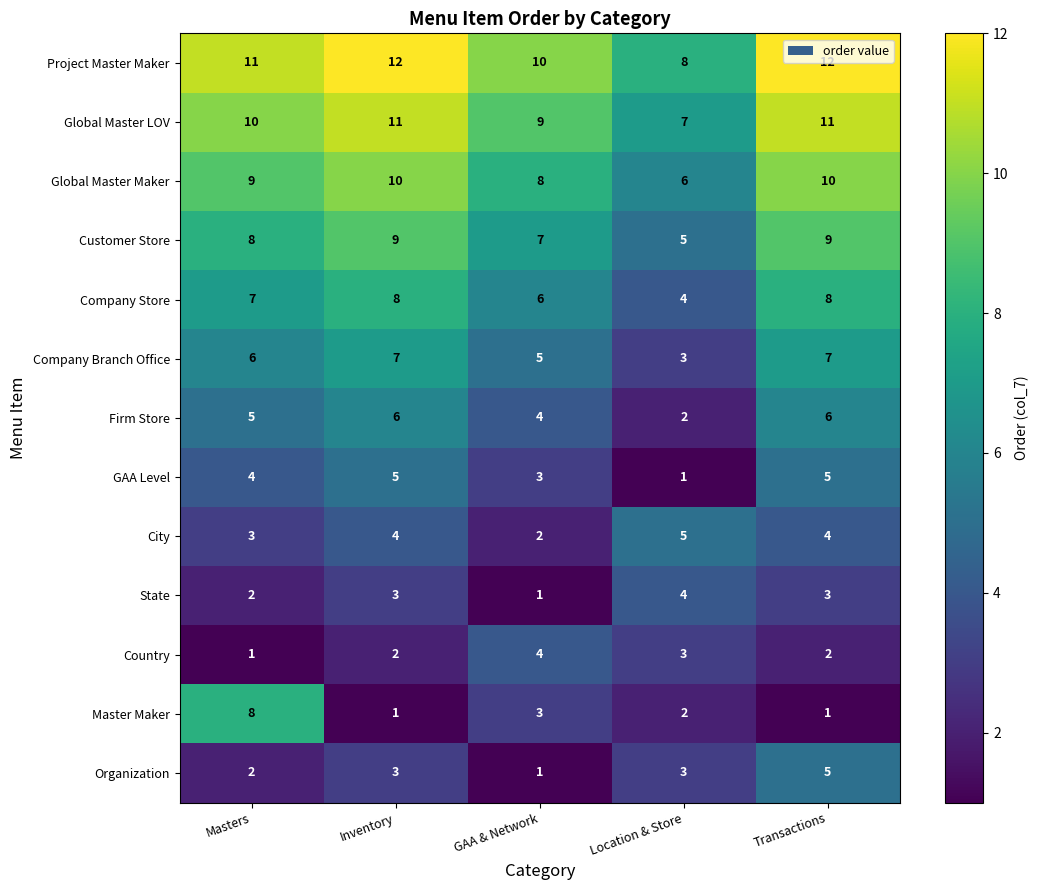

Which series has the largest range (max minus min)?

Master Maker